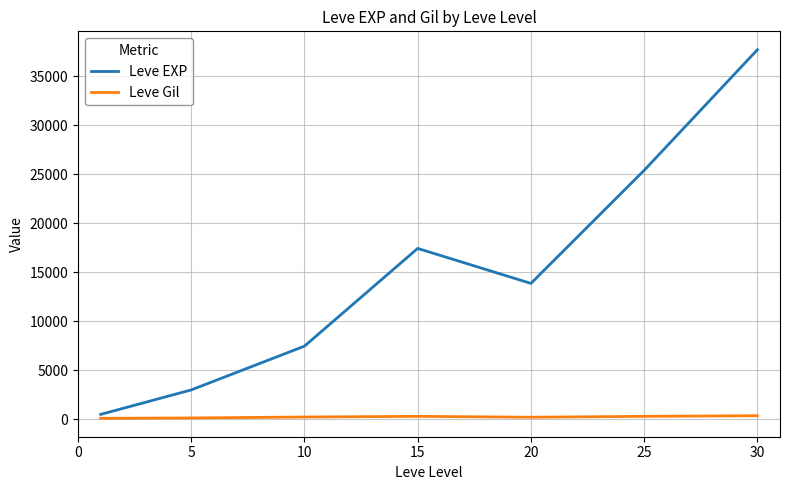

Which series has the largest total across all categories?

Leve EXP